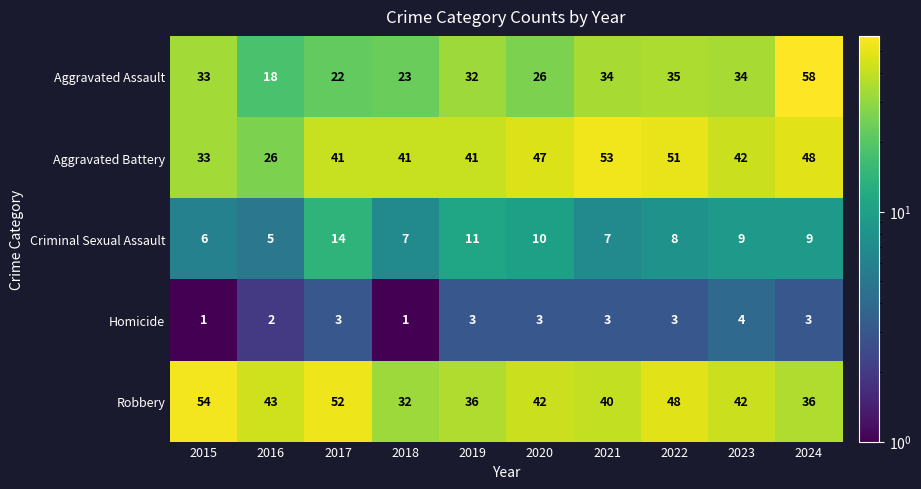

What is the sum of the Criminal Sexual Assault values at 2017 and 2015?

20